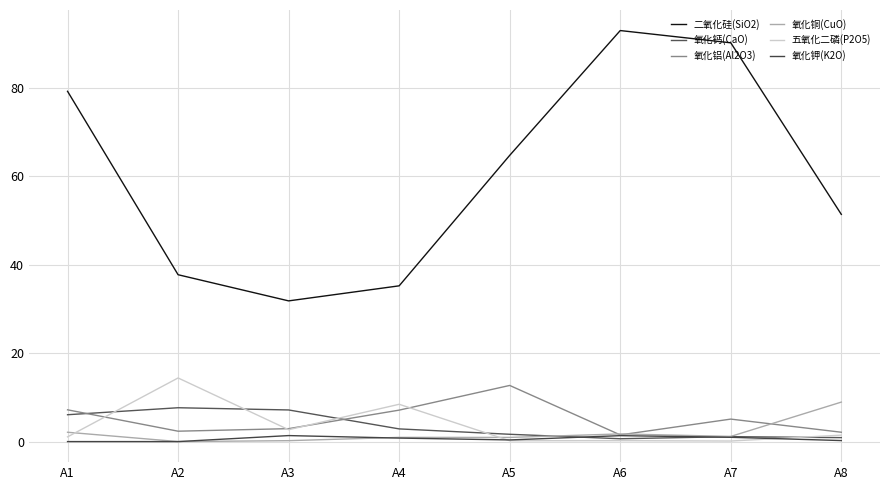

After their last crossing, which series has the higher values: 氧化钾(K2O) or 五氧化二磷(P2O5)?

五氧化二磷(P2O5)